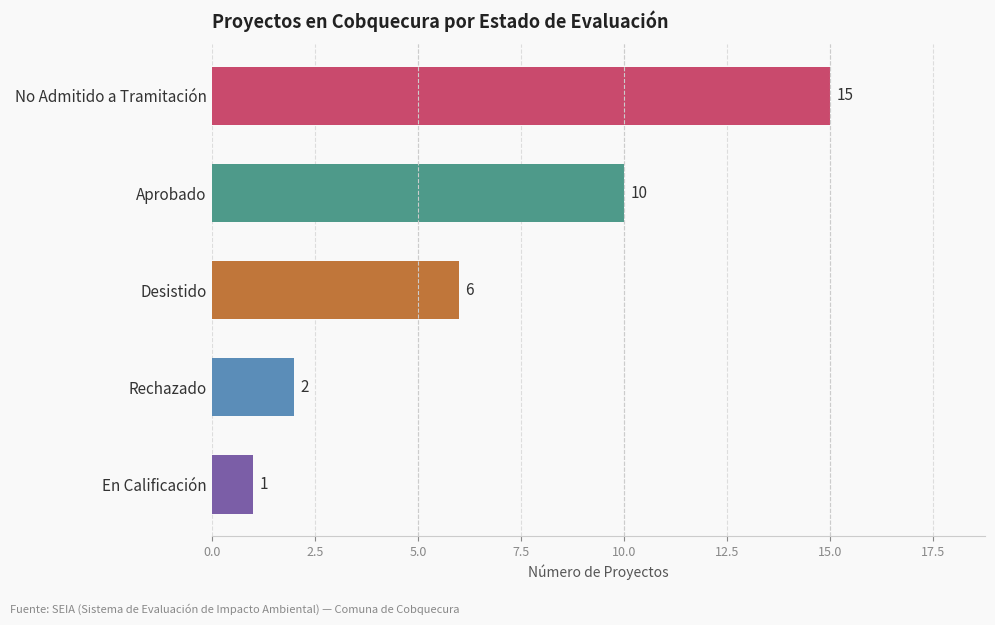

Are the bars horizontal?

Yes